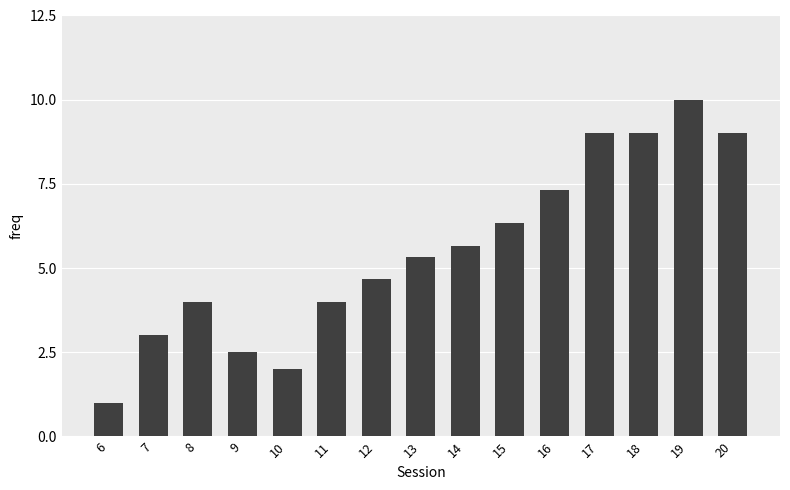

What is the value of the 9th bar from the left?

5.7